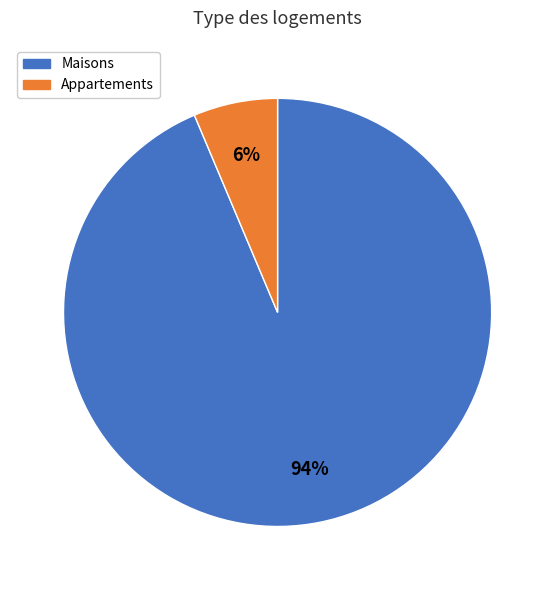

Is there a majority slice in this chart?

Yes